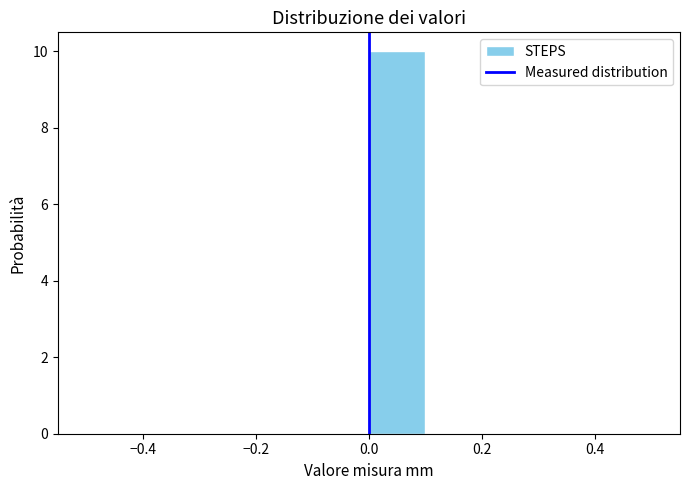

Reading left to right, transcribe this chart: for each bar, give the range it covers on the x-axis and its height. The values are not printed on the chart, so give them approximately, as read against the axis.

-0.5 to -0.4: 0
-0.4 to -0.3: 0
-0.3 to -0.2: 0
-0.2 to -0.1: 0
-0.1 to 0.0: 0
0.0 to 0.1: 10
0.1 to 0.2: 0
0.2 to 0.3: 0
0.3 to 0.4: 0
0.4 to 0.5: 0